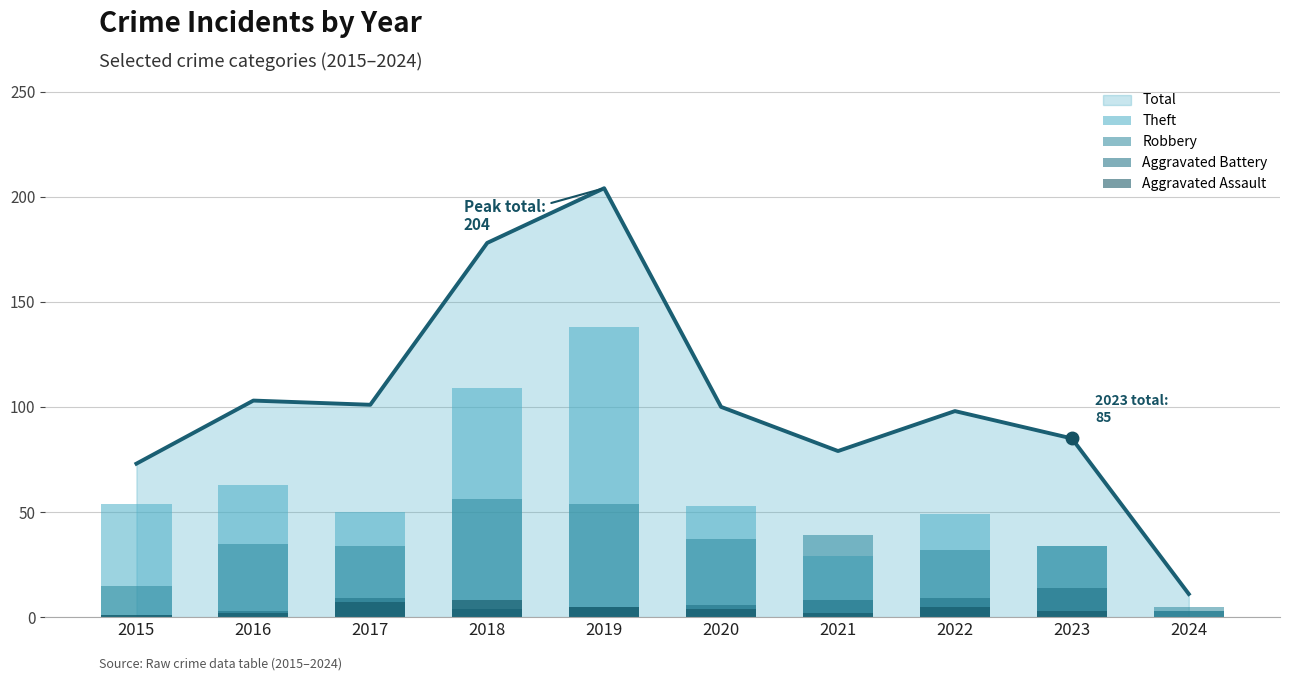

True or false: Total has a value of 133 at 2020.

False